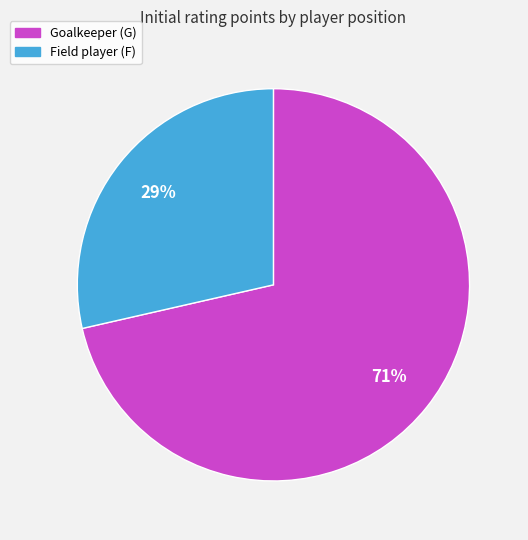

To the nearest percent, what is the combined percentage of Field player (F) and Goalkeeper (G)?

100%